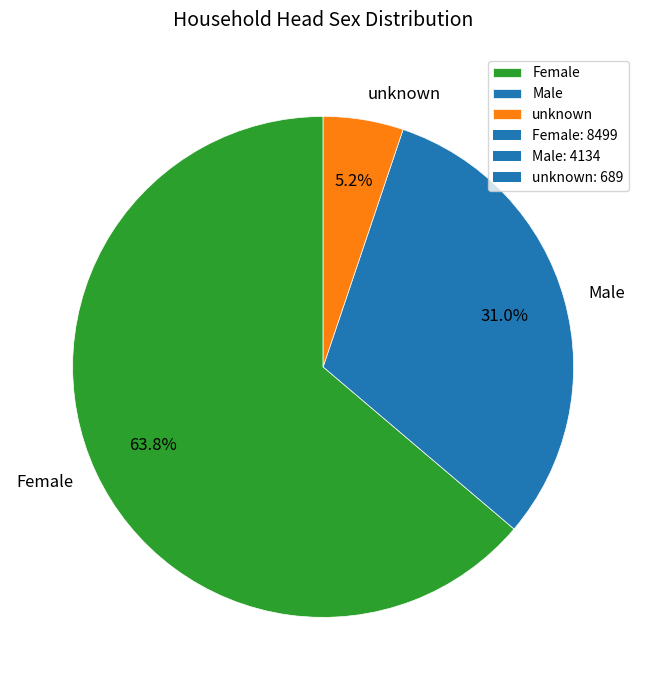

How many segments does this pie chart have?

3